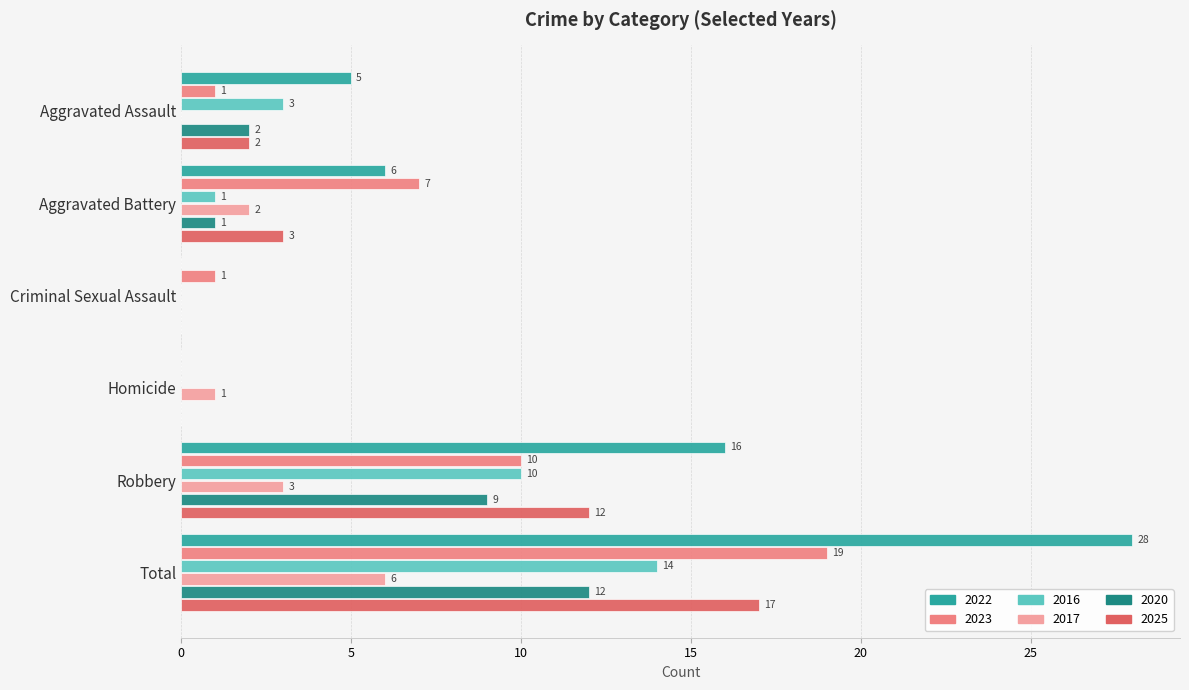

Which series has the largest total across all categories?

2022